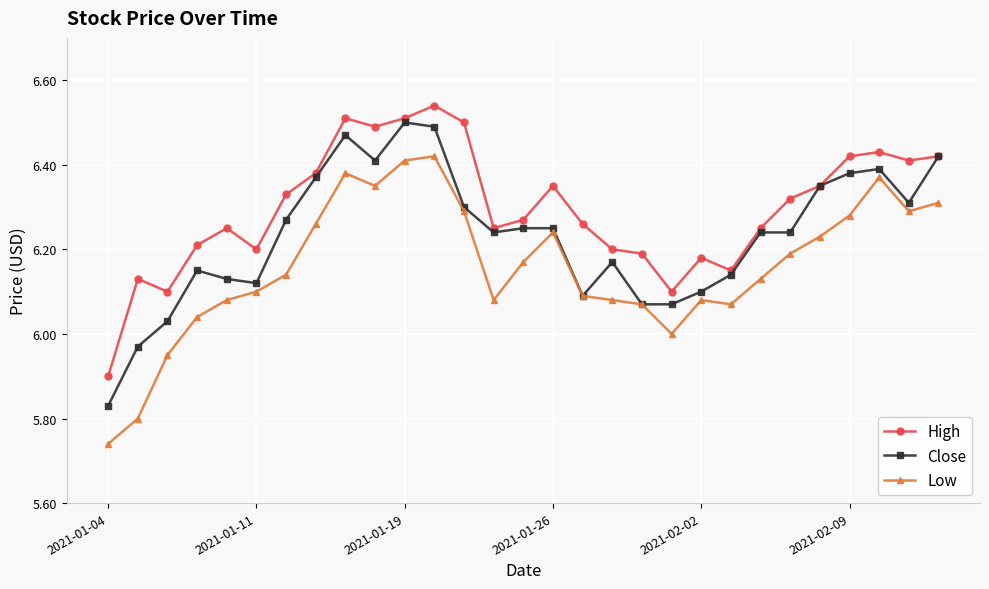

Rank the series by their average value, from lowest to highest.

Low, Close, High